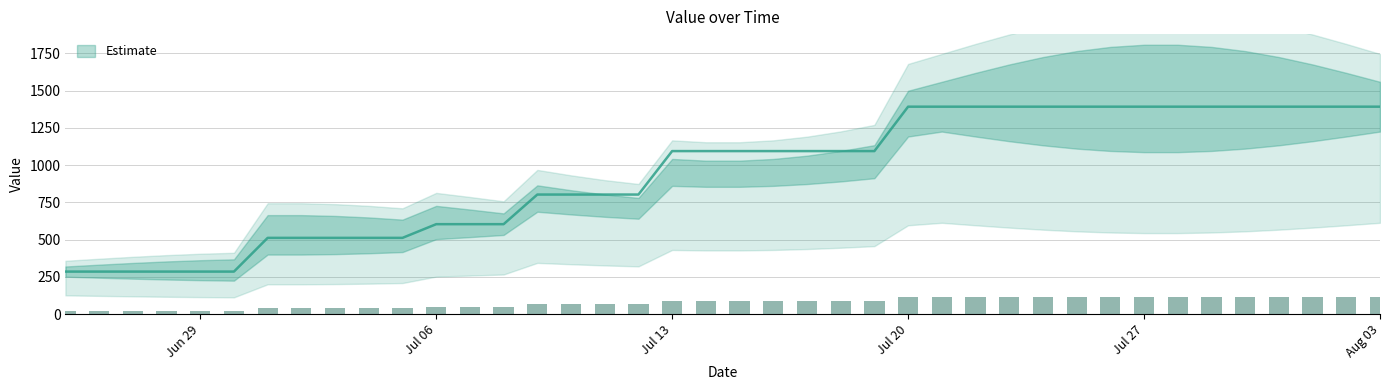

True or false: the data shows 497.0 at 02-08-2020.

False